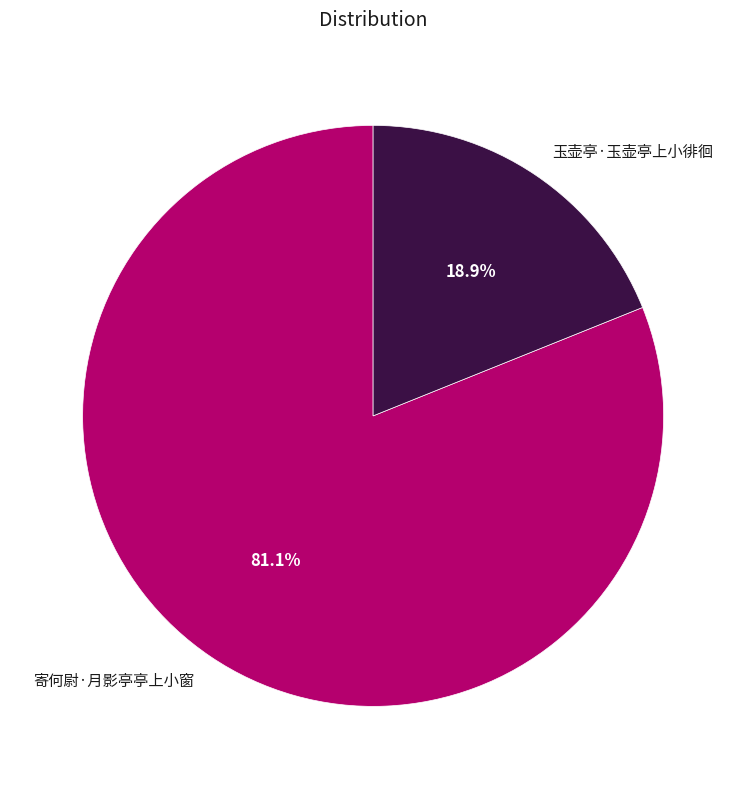

Combined, do 玉壶亭·玉壶亭上小徘徊 and 寄何尉·月影亭亭上小窗 account for over 50%?

Yes